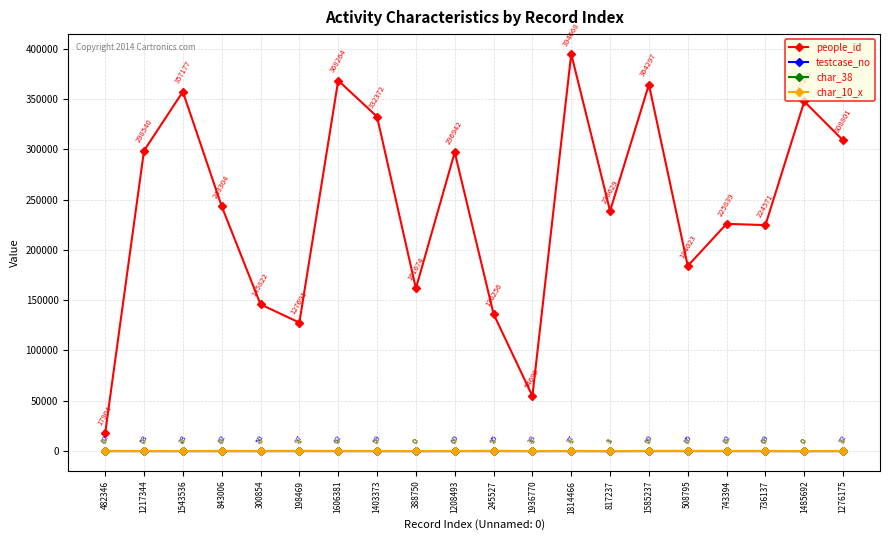

What is the spread (max minus min) of values at 1585237?

364297